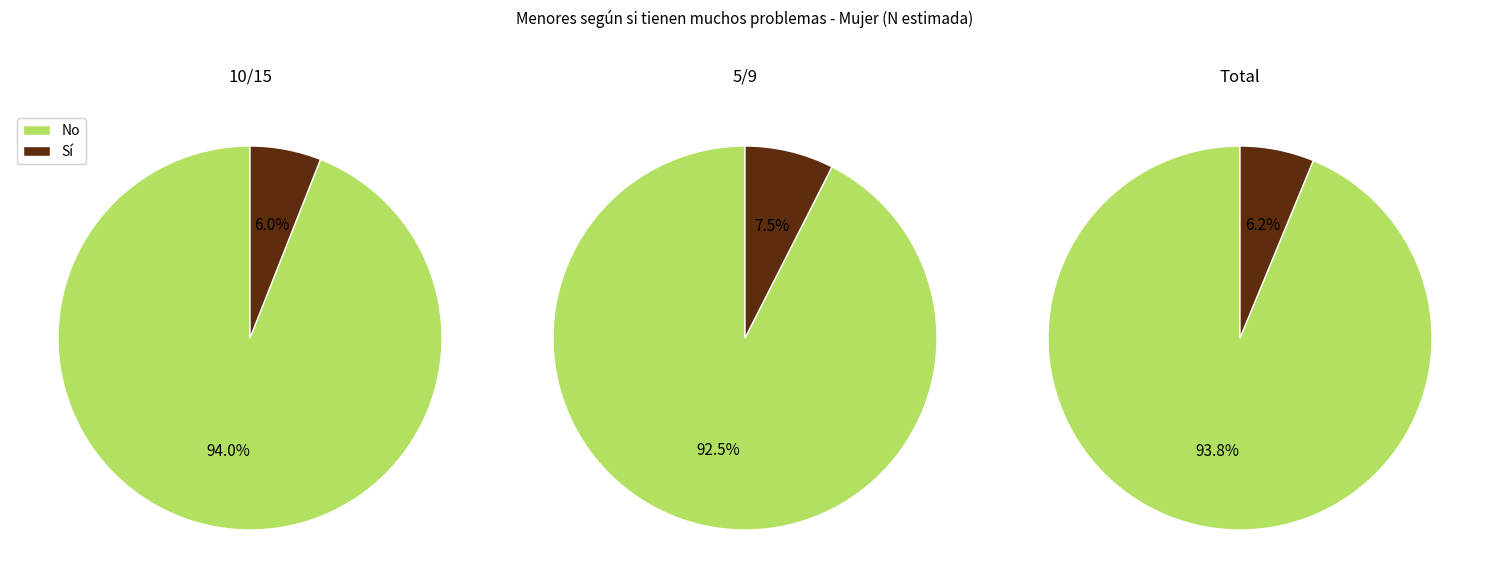

Rank the series by their average value, from lowest to highest.

Sí, No